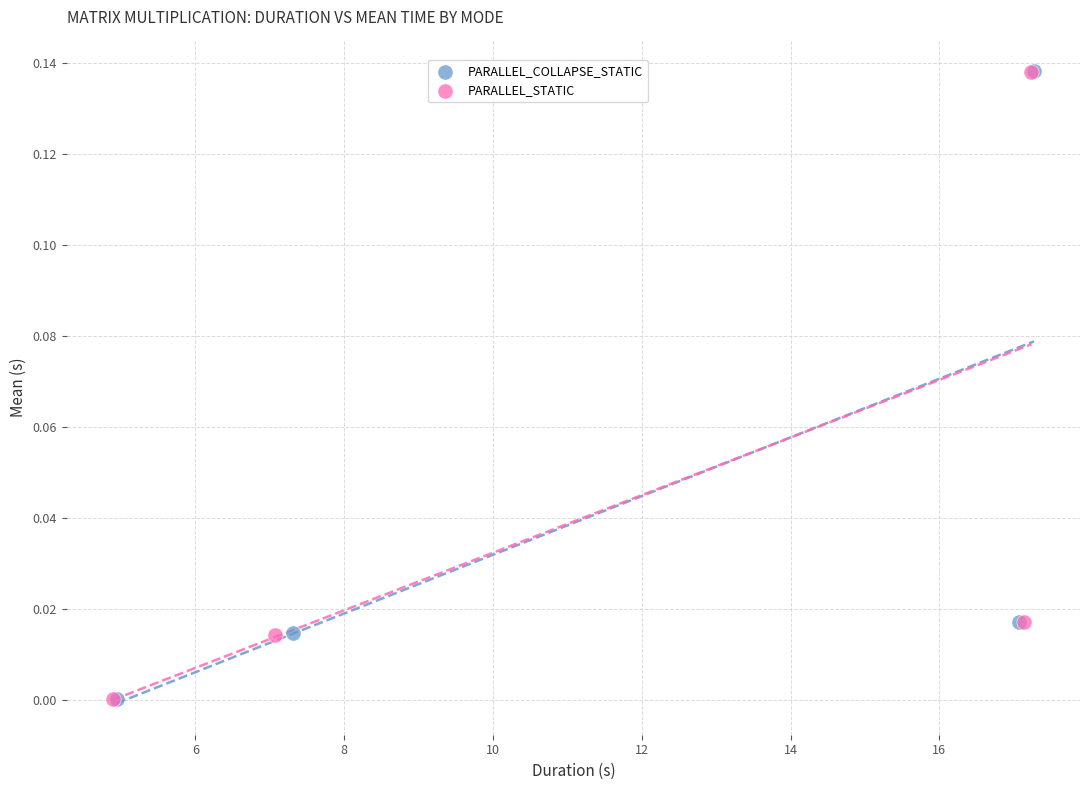

What are all the series names shown in the legend?

PARALLEL_COLLAPSE_STATIC, PARALLEL_STATIC